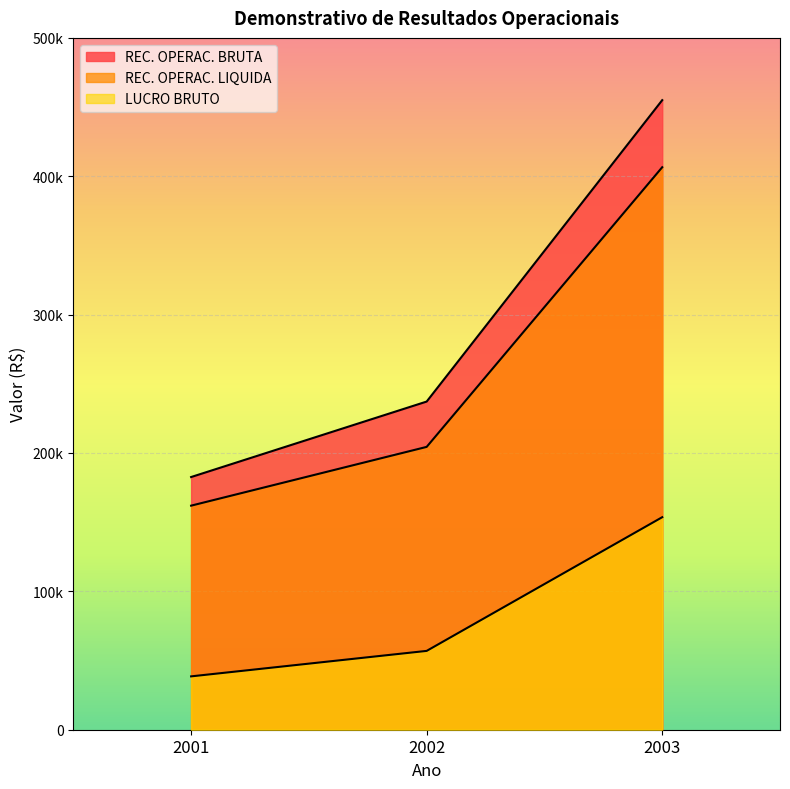

What is the approximate value of REC. OPERAC. BRUTA at 2002?

237169